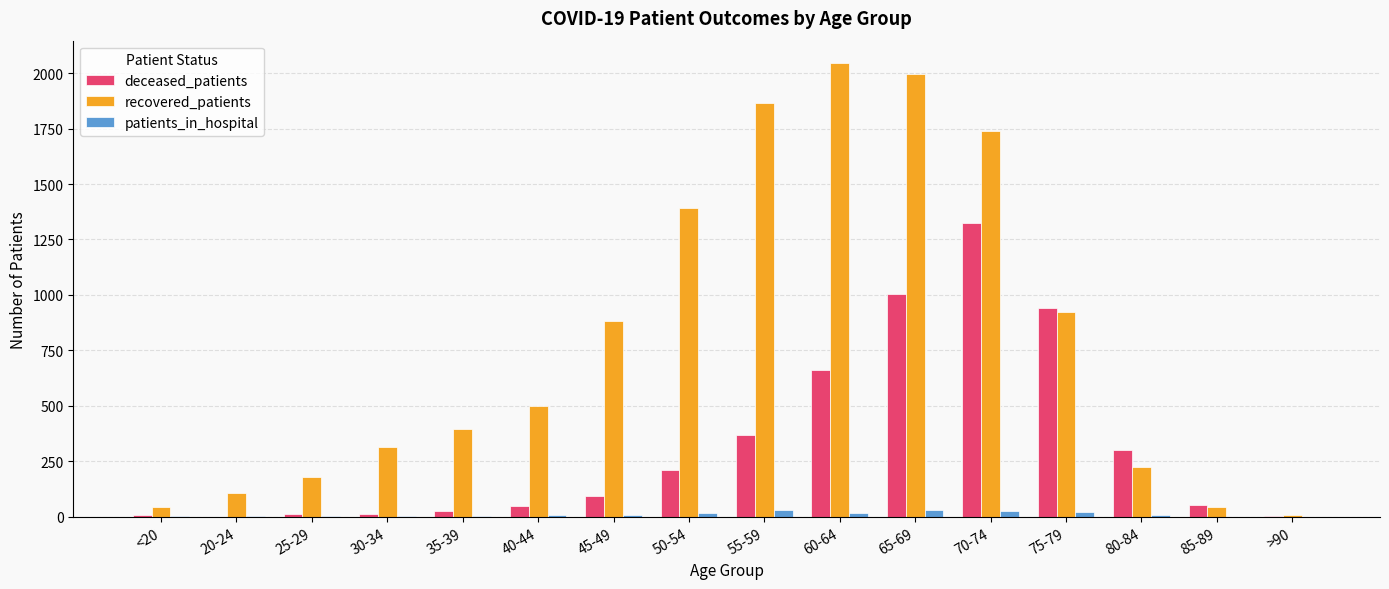

At which category does the chart reach its peak across all series?

60-64